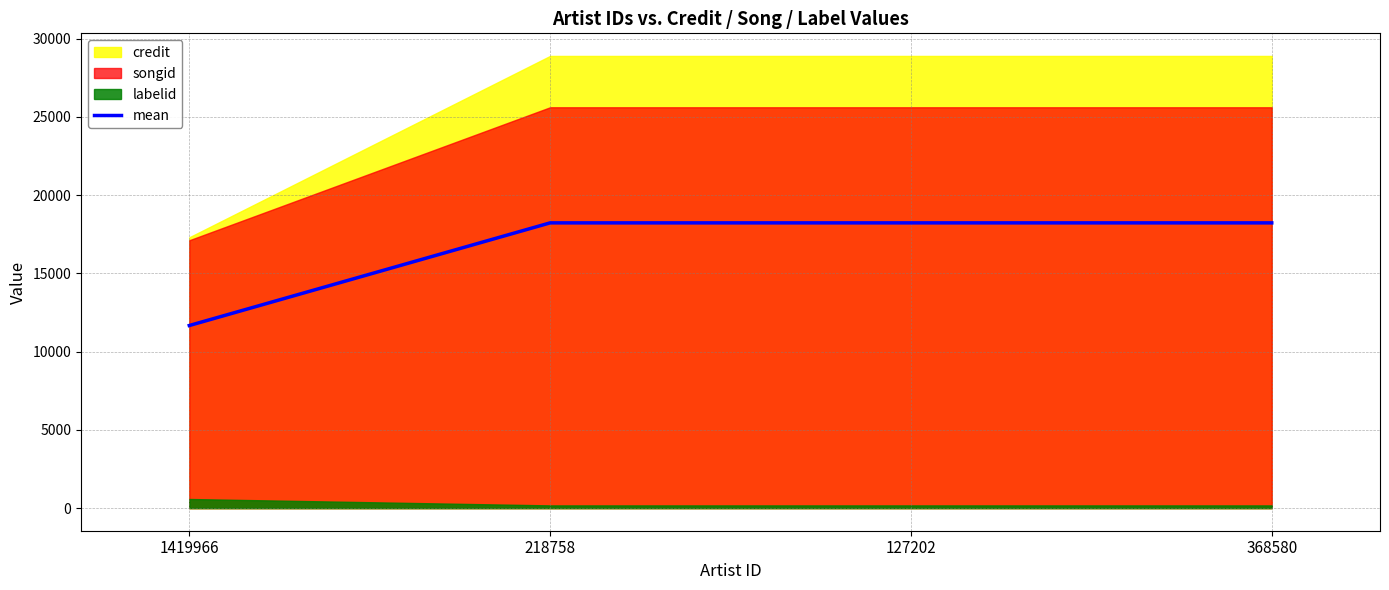

At which category does the chart reach its peak across all series?

218758